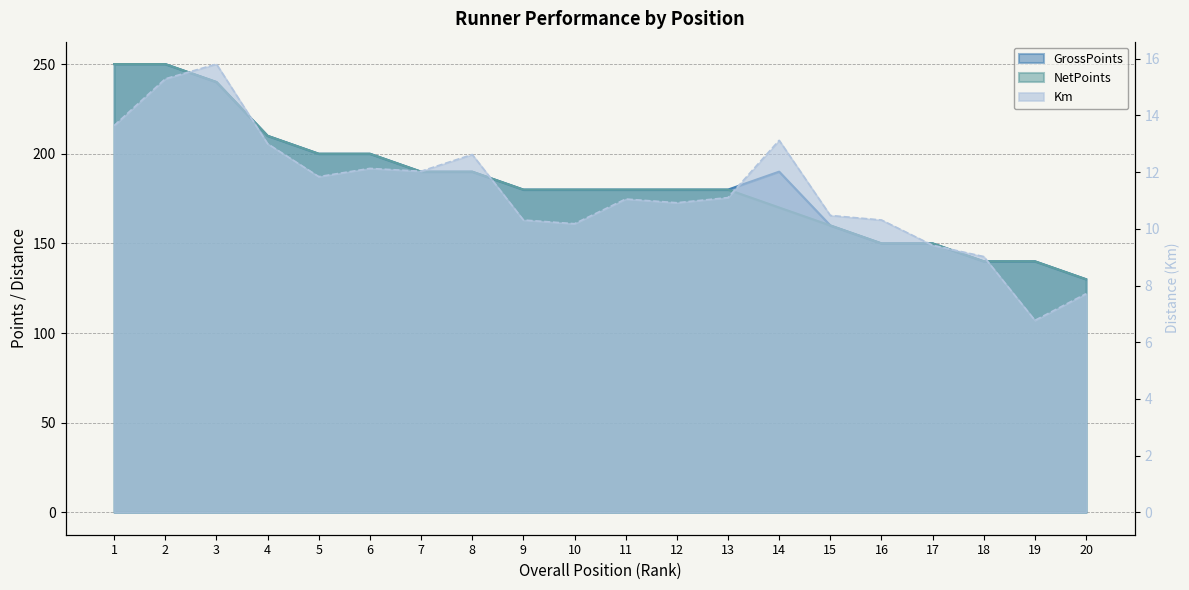

Which series has the largest total across all categories?

GrossPoints